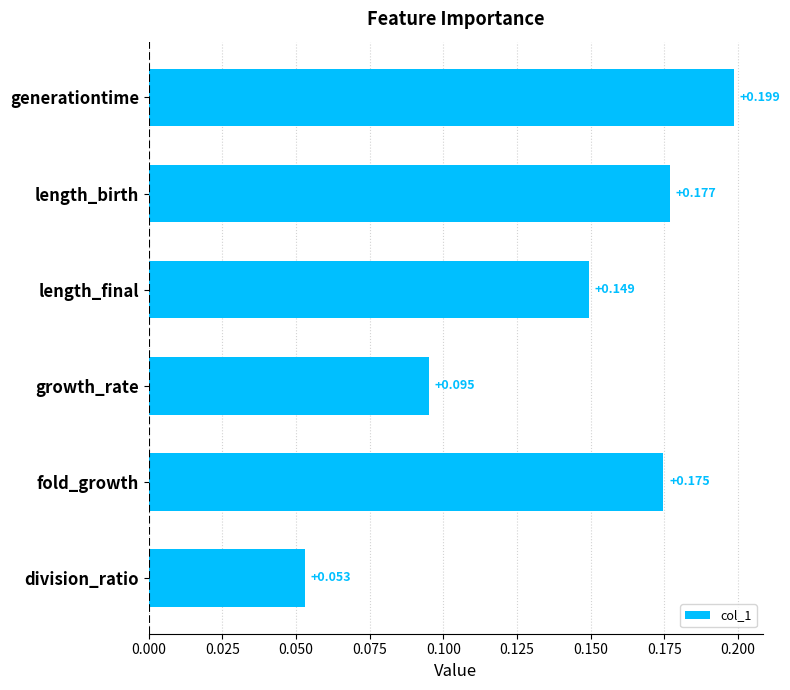

Which label corresponds to the largest value in the chart?

generationtime